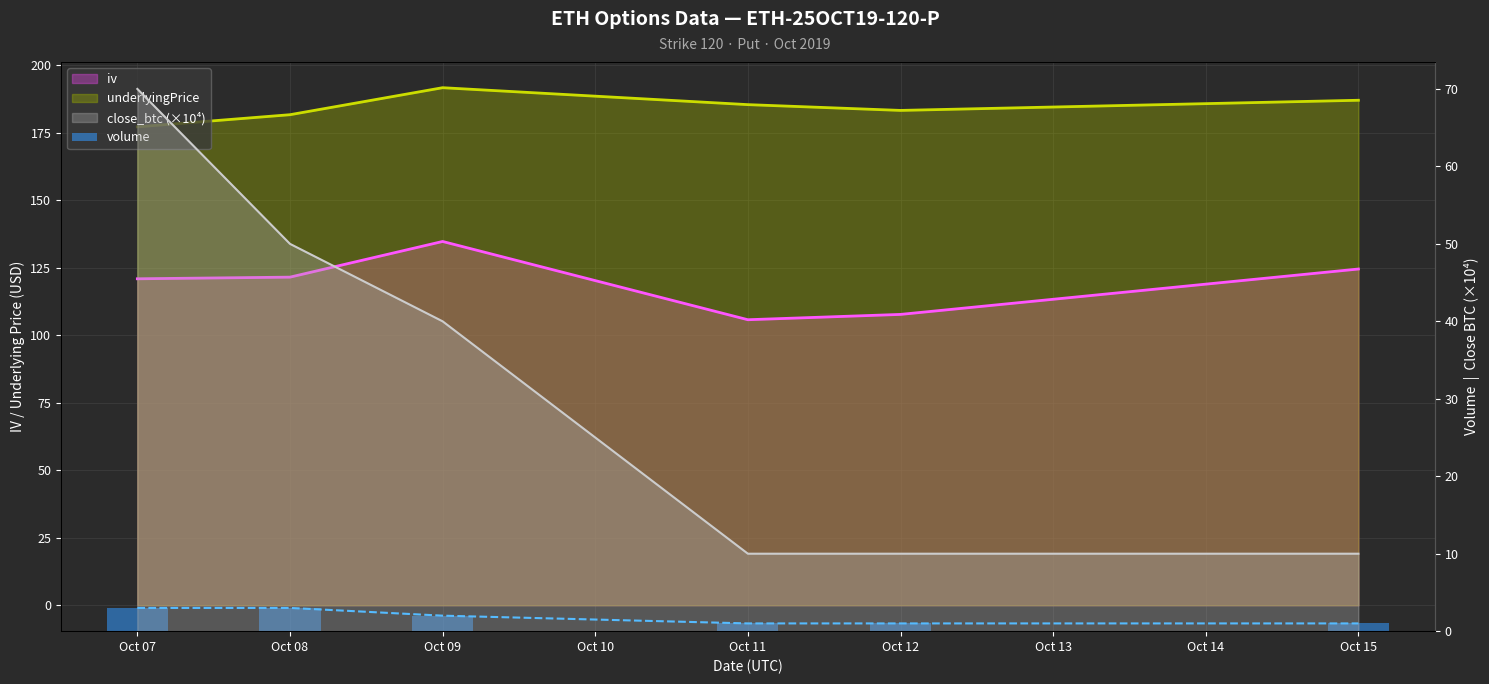

Count the values in the range 1 to 3.

6